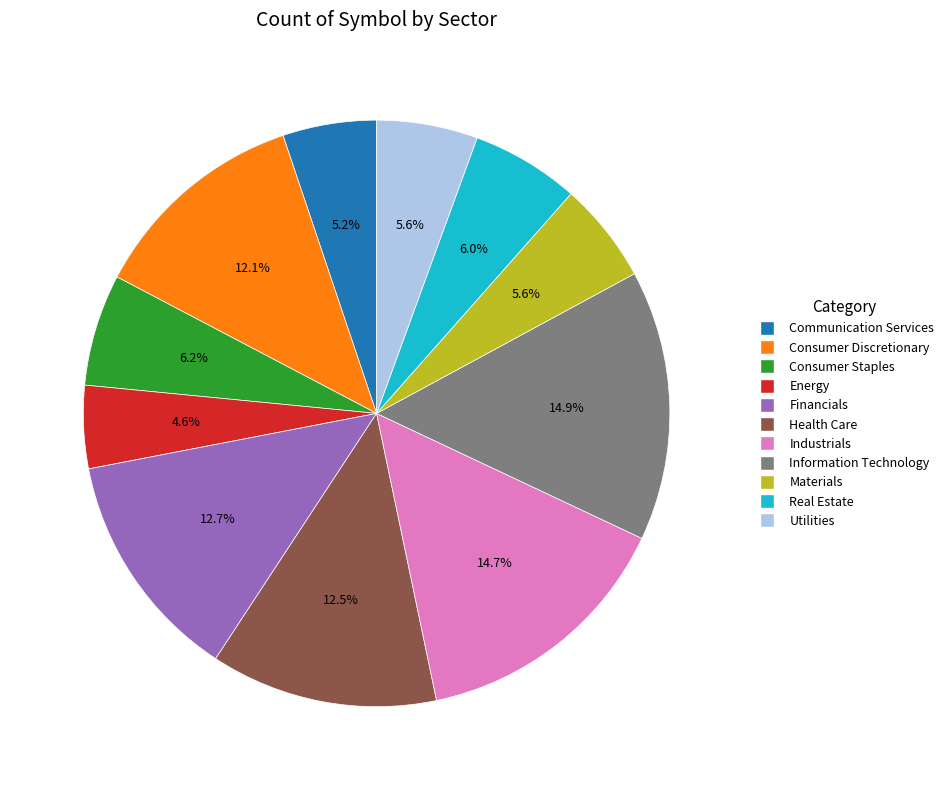

Does Consumer Discretionary represent more than half of the total?

No